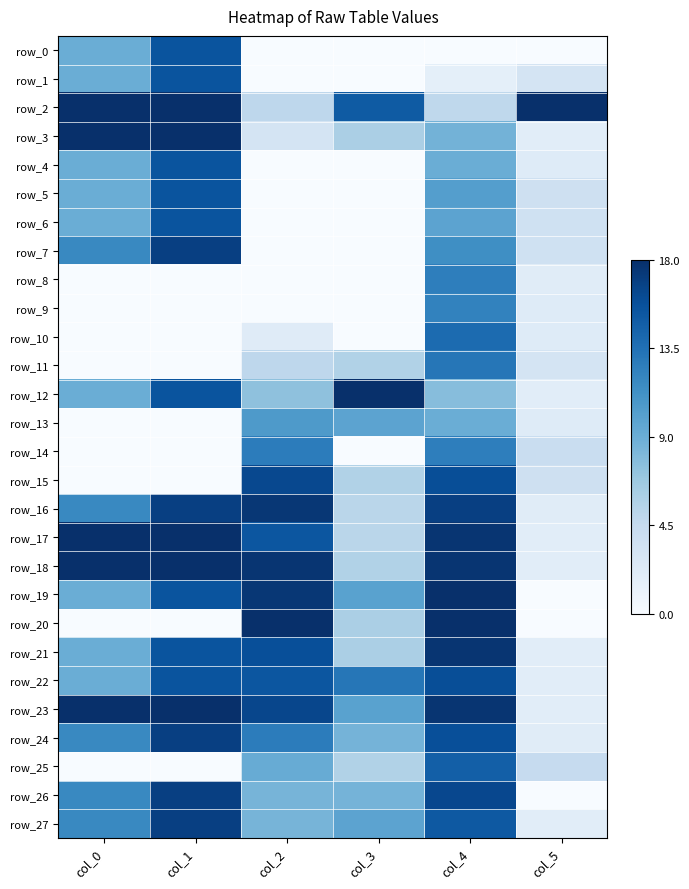

Reading left to right, list all the values displayed in this chart.

row_0: 0.5	0.9	0.0	0.0	0.0	0.0
row_1: 0.5	0.9	0.0	0.0	0.1	0.2
row_2: 1.0	1.0	0.3	0.8	0.3	1.0
row_3: 1.0	1.0	0.2	0.3	0.5	0.1
row_4: 0.5	0.9	0.0	0.0	0.5	0.1
row_5: 0.5	0.9	0.0	0.0	0.6	0.2
row_6: 0.5	0.9	0.0	0.0	0.5	0.2
row_7: 0.7	0.9	0.0	0.0	0.6	0.2
row_8: 0.0	0.0	0.0	0.0	0.7	0.1
row_9: 0.0	0.0	0.0	0.0	0.7	0.1
row_10: 0.0	0.0	0.1	0.0	0.8	0.1
row_11: 0.0	0.0	0.3	0.3	0.7	0.2
row_12: 0.5	0.9	0.4	1.0	0.4	0.1
row_13: 0.0	0.0	0.6	0.5	0.5	0.1
row_14: 0.0	0.0	0.7	0.0	0.7	0.2
row_15: 0.0	0.0	0.9	0.3	0.9	0.2
row_16: 0.7	0.9	1.0	0.3	0.9	0.1
row_17: 1.0	1.0	0.9	0.3	1.0	0.1
row_18: 1.0	1.0	1.0	0.3	1.0	0.1
row_19: 0.5	0.9	1.0	0.6	1.0	0.0
row_20: 0.0	0.0	1.0	0.3	1.0	0.0
row_21: 0.5	0.9	0.9	0.3	1.0	0.1
row_22: 0.5	0.9	0.9	0.7	0.9	0.1
row_23: 1.0	1.0	0.9	0.6	1.0	0.1
row_24: 0.7	0.9	0.7	0.5	0.9	0.1
row_25: 0.0	0.0	0.5	0.3	0.8	0.2
row_26: 0.7	0.9	0.5	0.5	0.9	0.0
row_27: 0.7	0.9	0.5	0.5	0.8	0.1